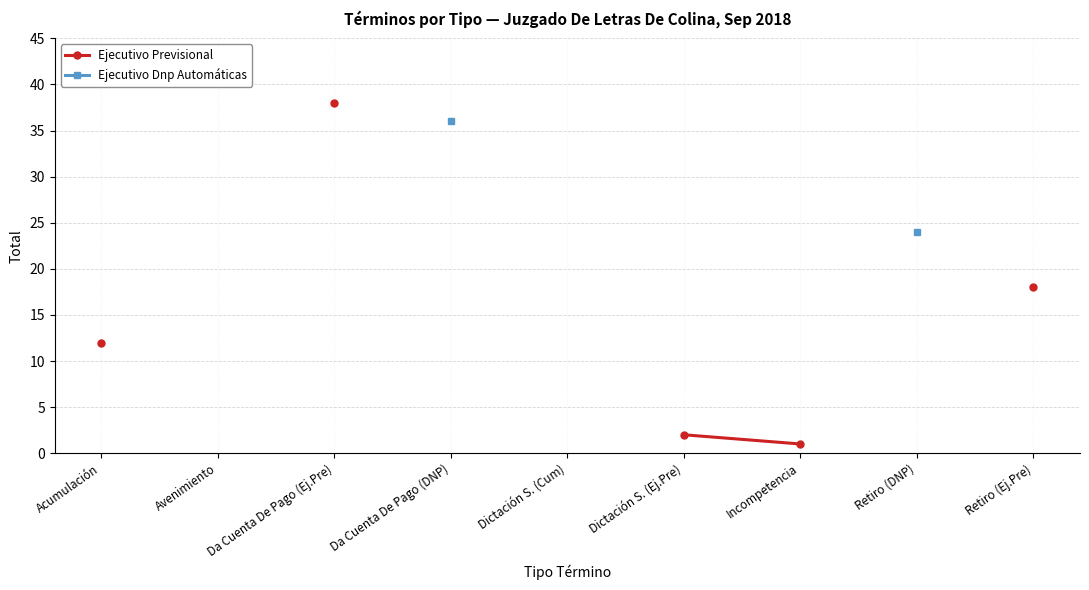

True or false: Ejecutivo Dnp Automáticas has more than 1 points higher than both neighbors.

False